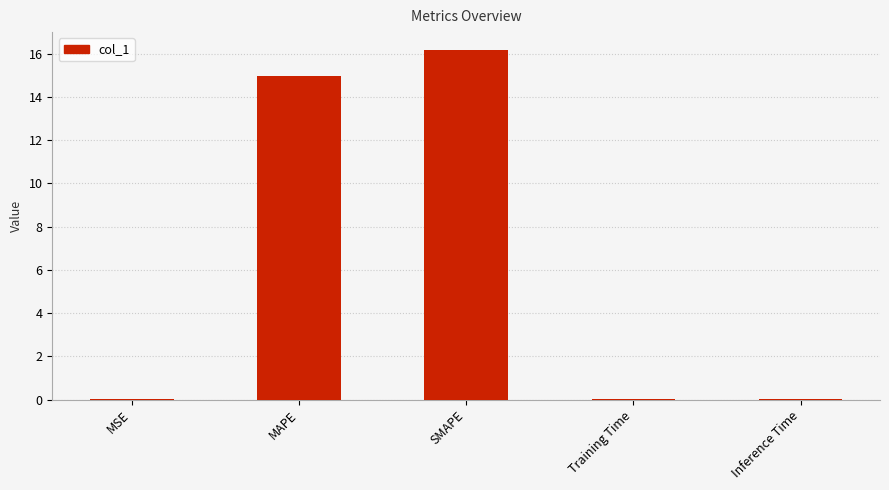

Approximately how many times larger is the value at SMAPE compared to MAPE?

1.1